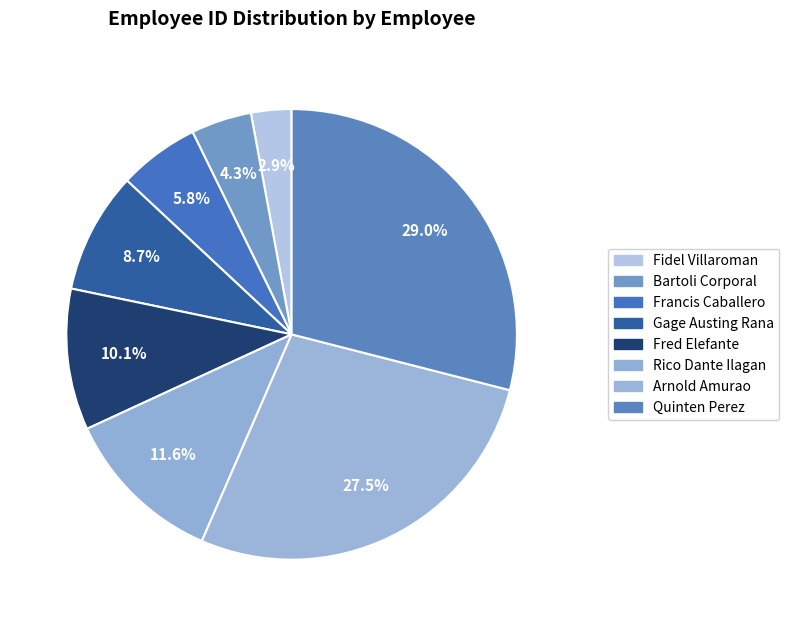

To the nearest percent, what is the difference between the largest and smallest slice percentages?

26%